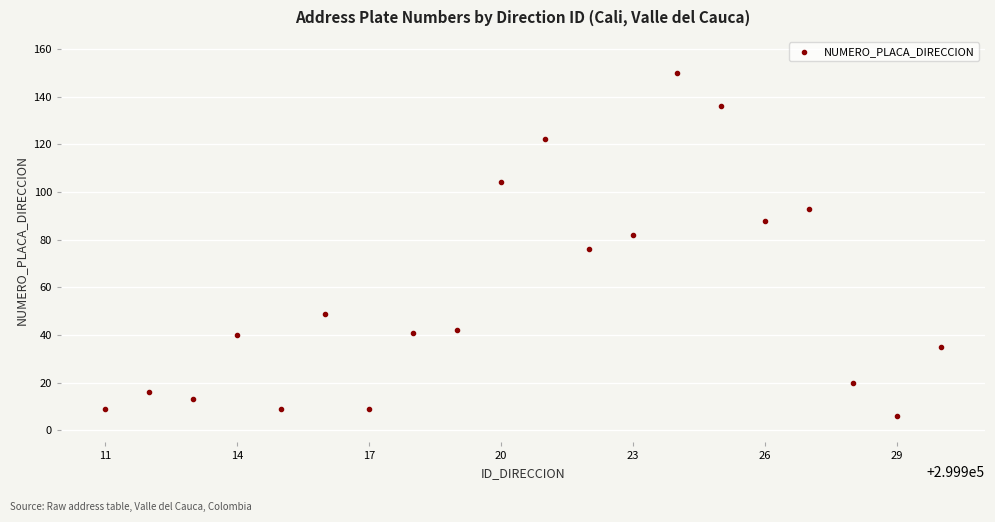

What is the range of X values (max minus min)?

19